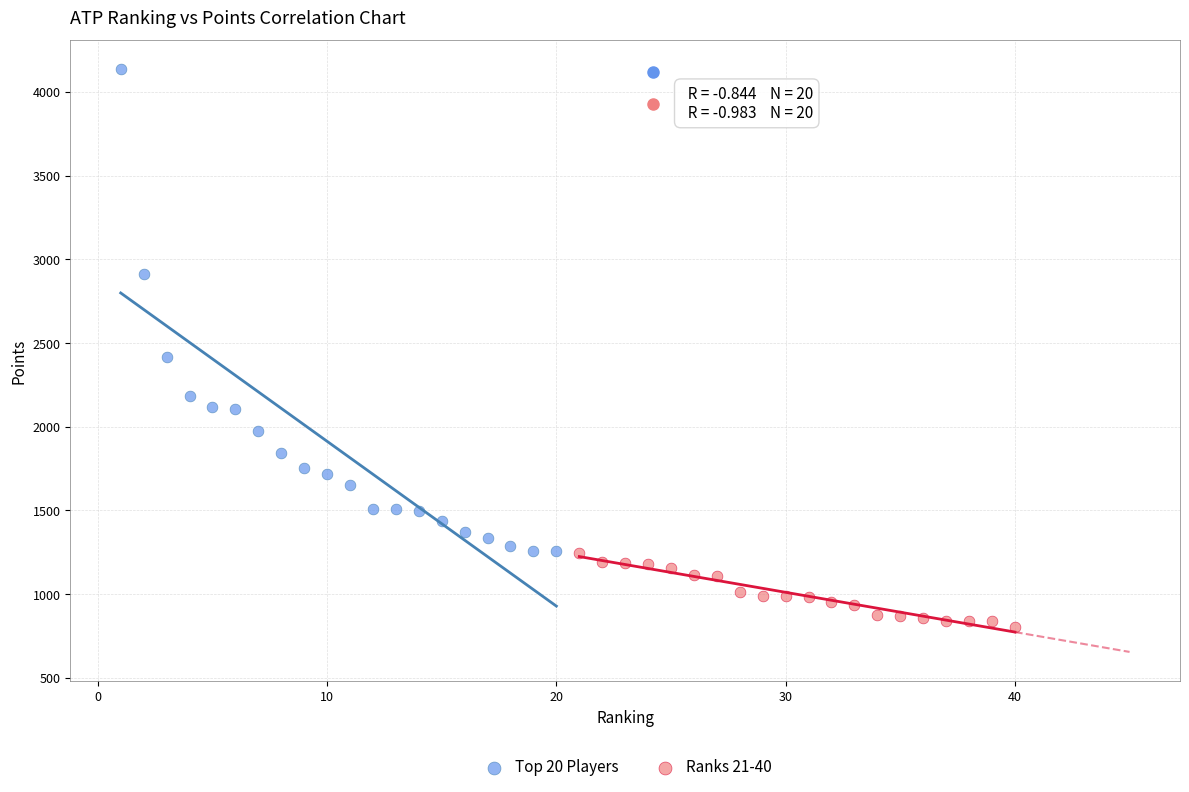

Which series reaches the maximum Y coordinate?

Top 20 Players